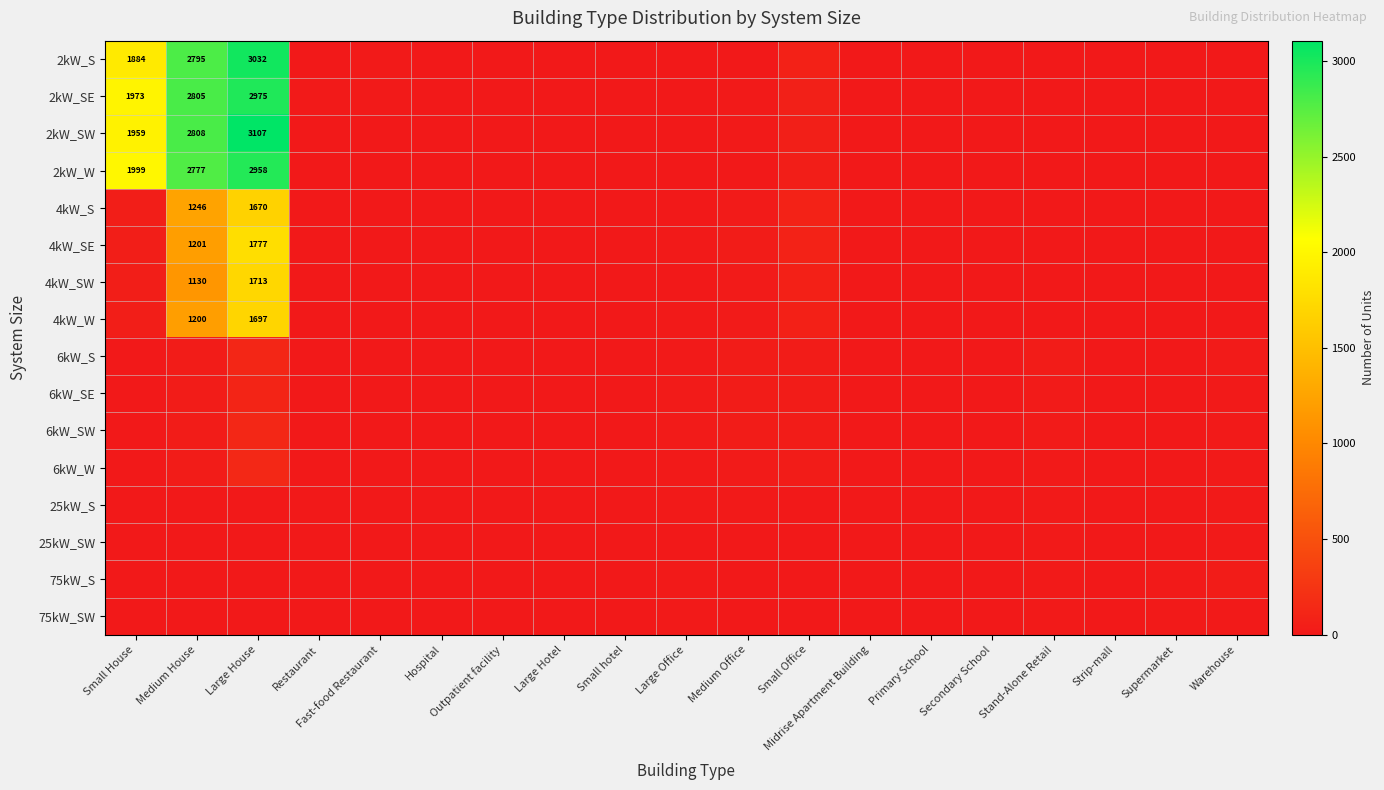

At which category does the chart reach its minimum across all series?

Hospital